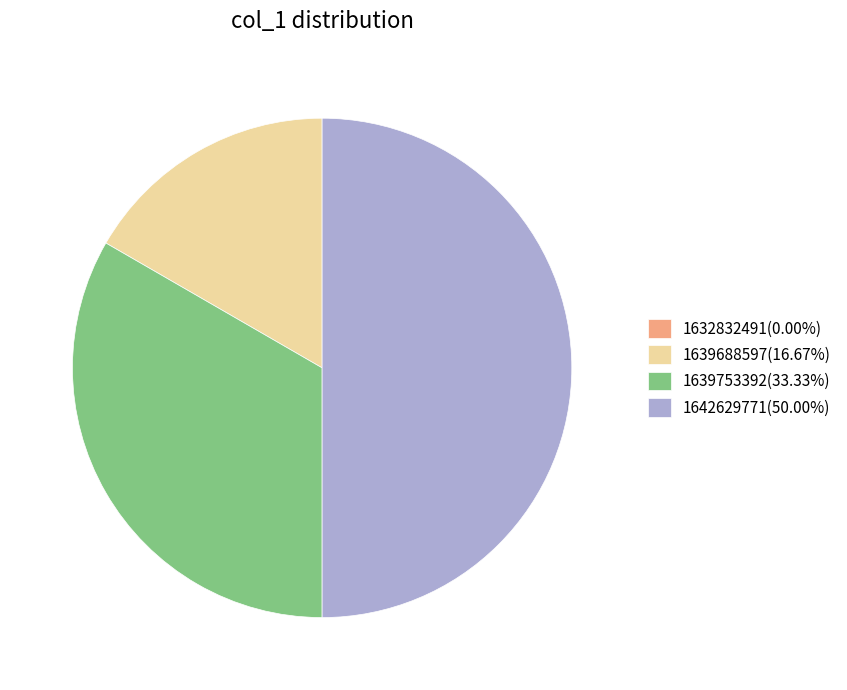

Is 1639688597(16.67%) the majority of the pie?

No